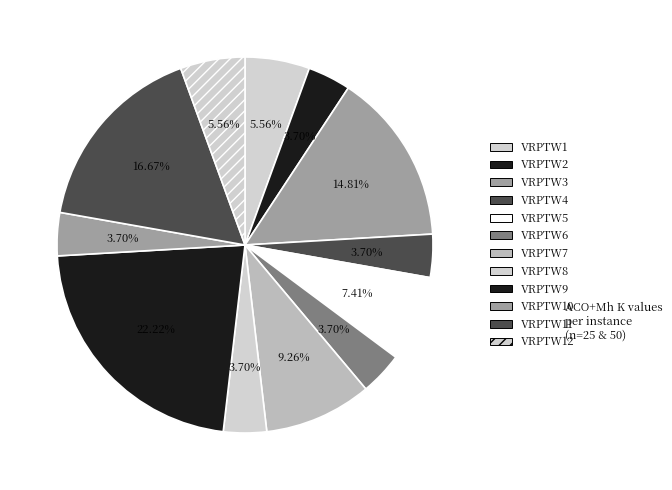

Which slice is the largest?

VRPTW9